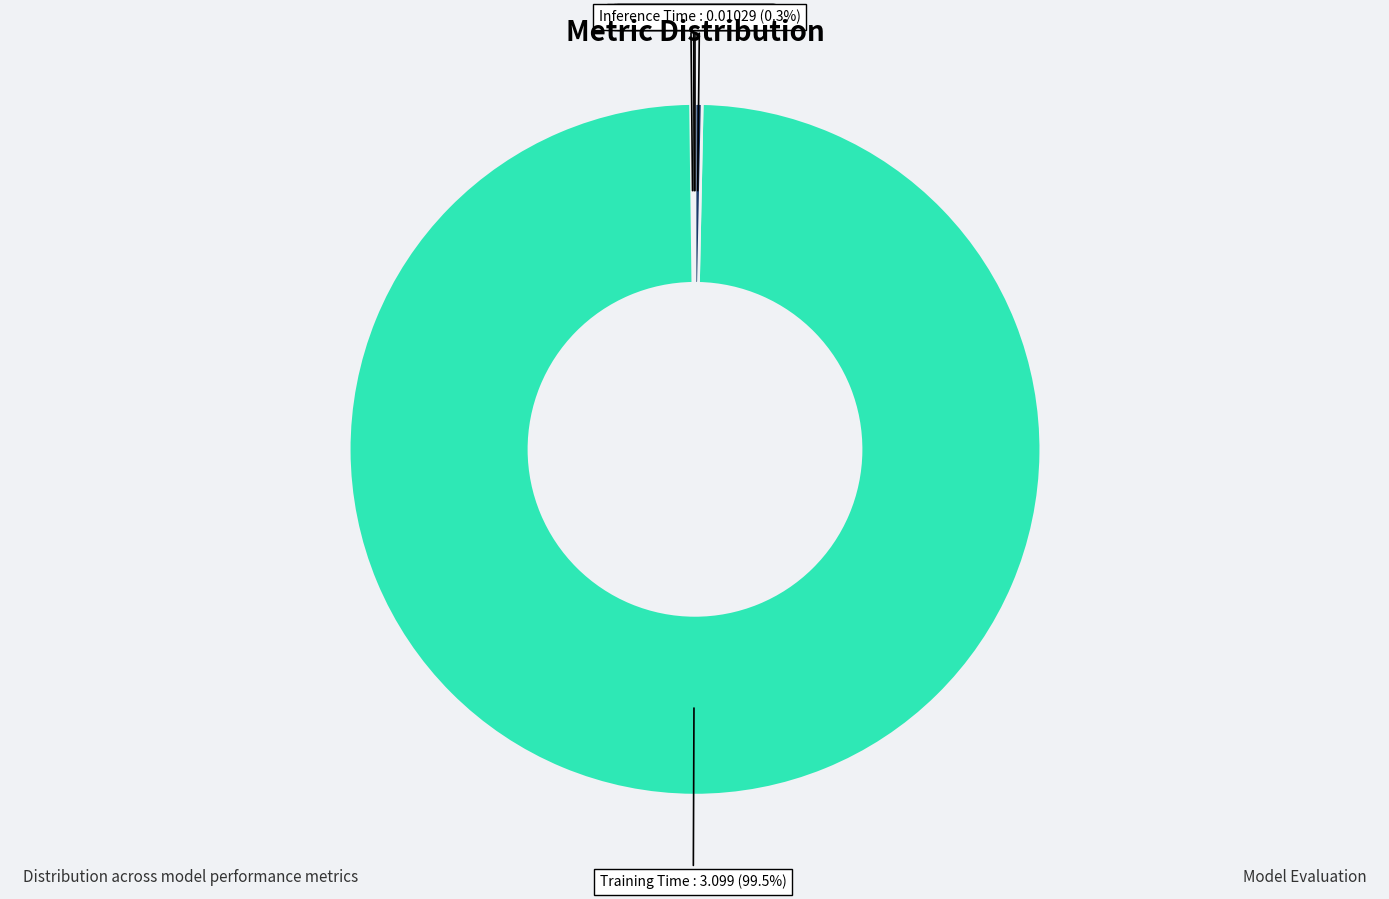

Which slice represents more than half of the pie?

Training Time